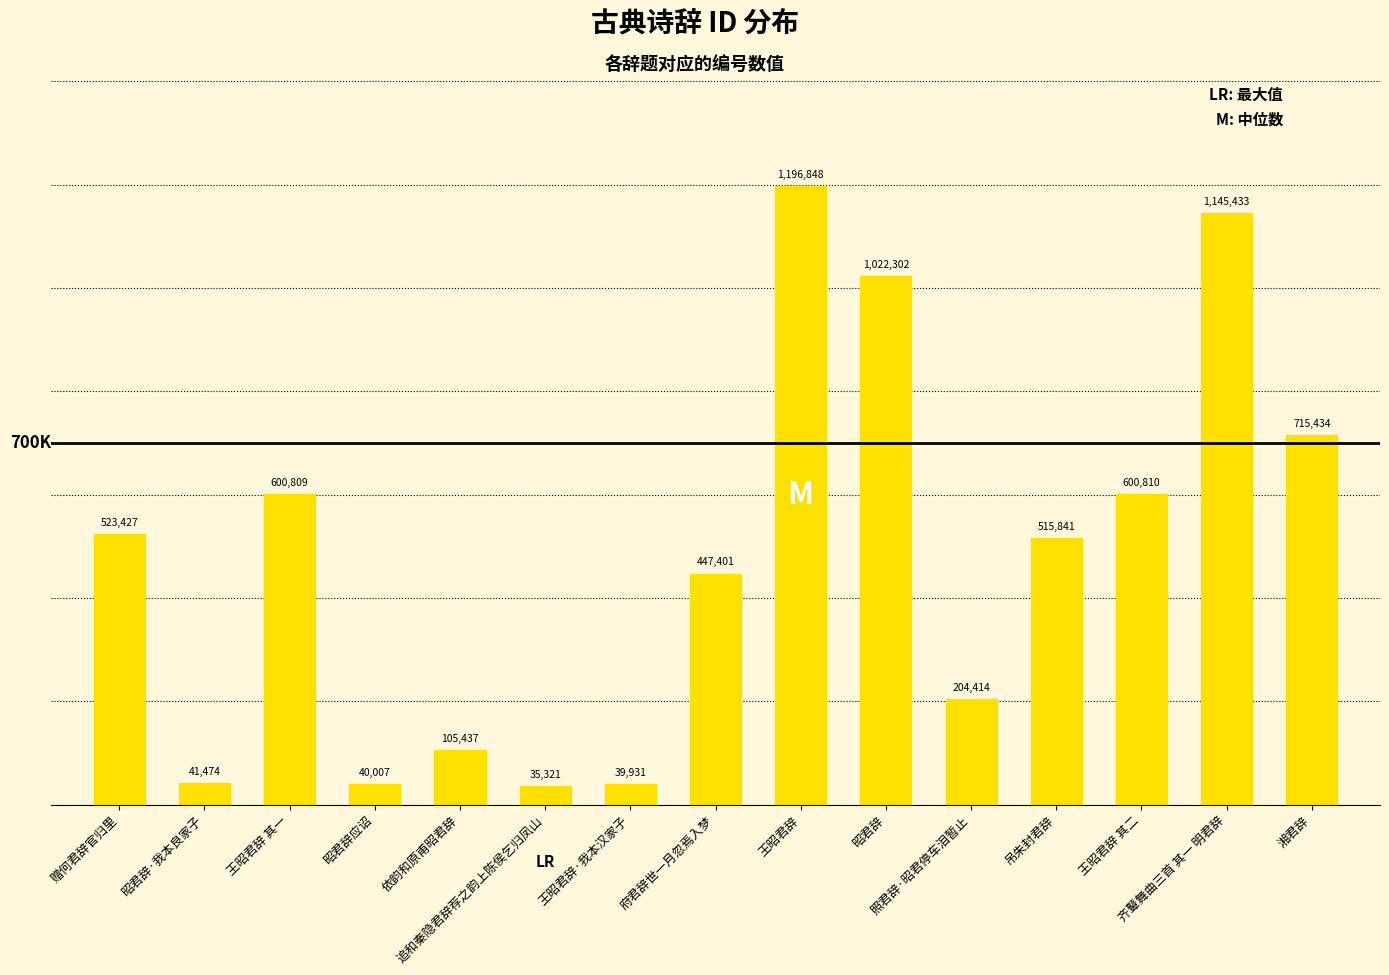

Reading right to left, extract all data points from this chart.

715434	1145433	600810	515841	204414	1022302	1196848	447401	39931	35321	105437	40007	600809	41474	523427